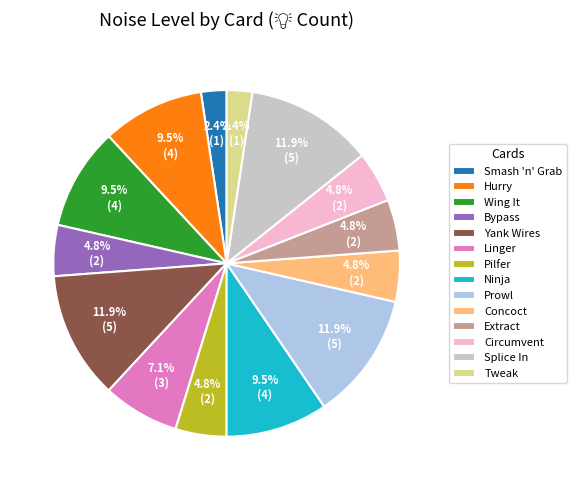

Is Yank Wires the majority of the pie?

No